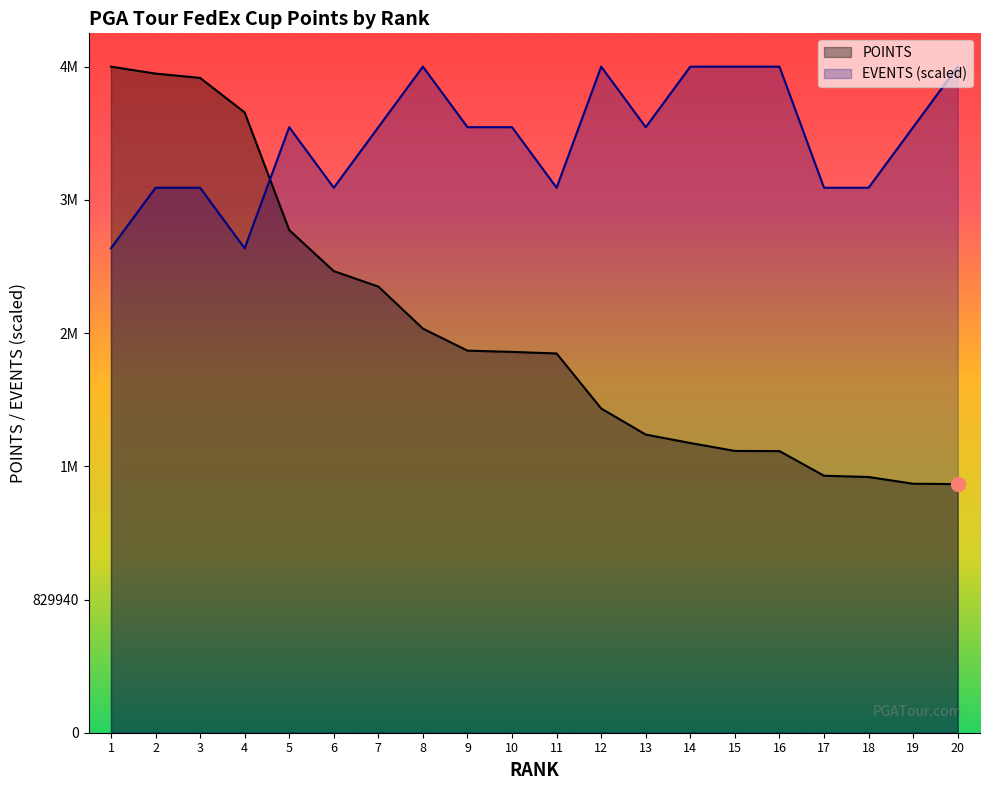

List the labels in order of EVENTS value, smallest first.

1, 4, 2, 3, 6, 11, 17, 18, 5, 7, 9, 10, 13, 19, 8, 12, 14, 15, 16, 20